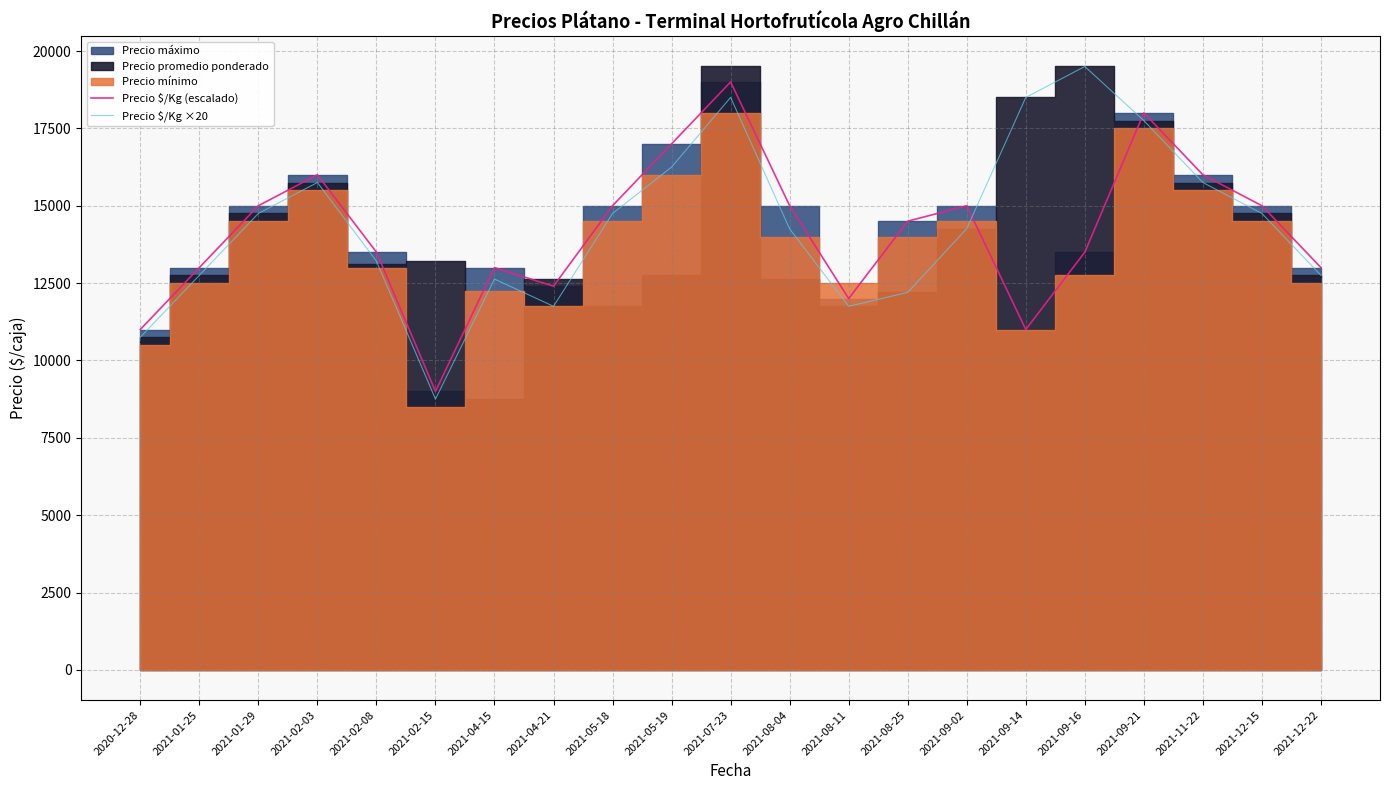

Between 2021-09-02 and 2021-02-08, which is larger?

2021-09-02